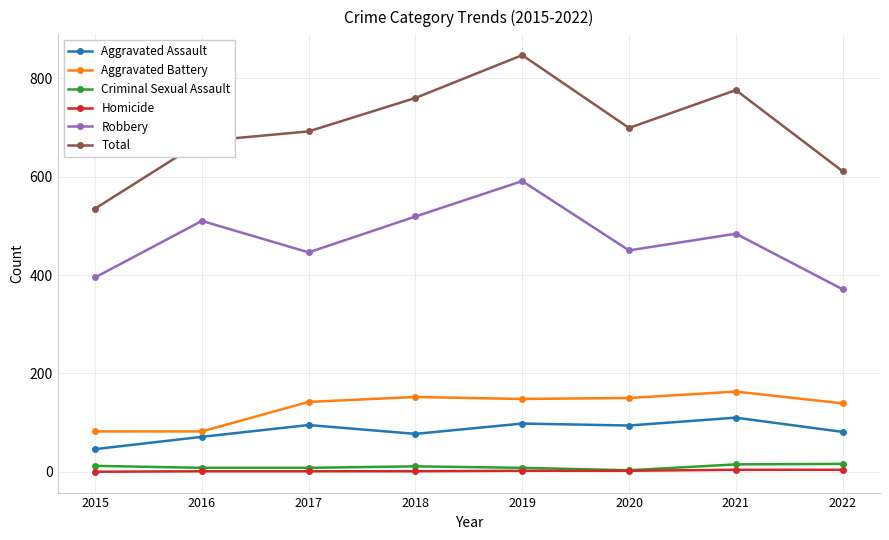

True or false: Total and Robbery cross at least once.

False